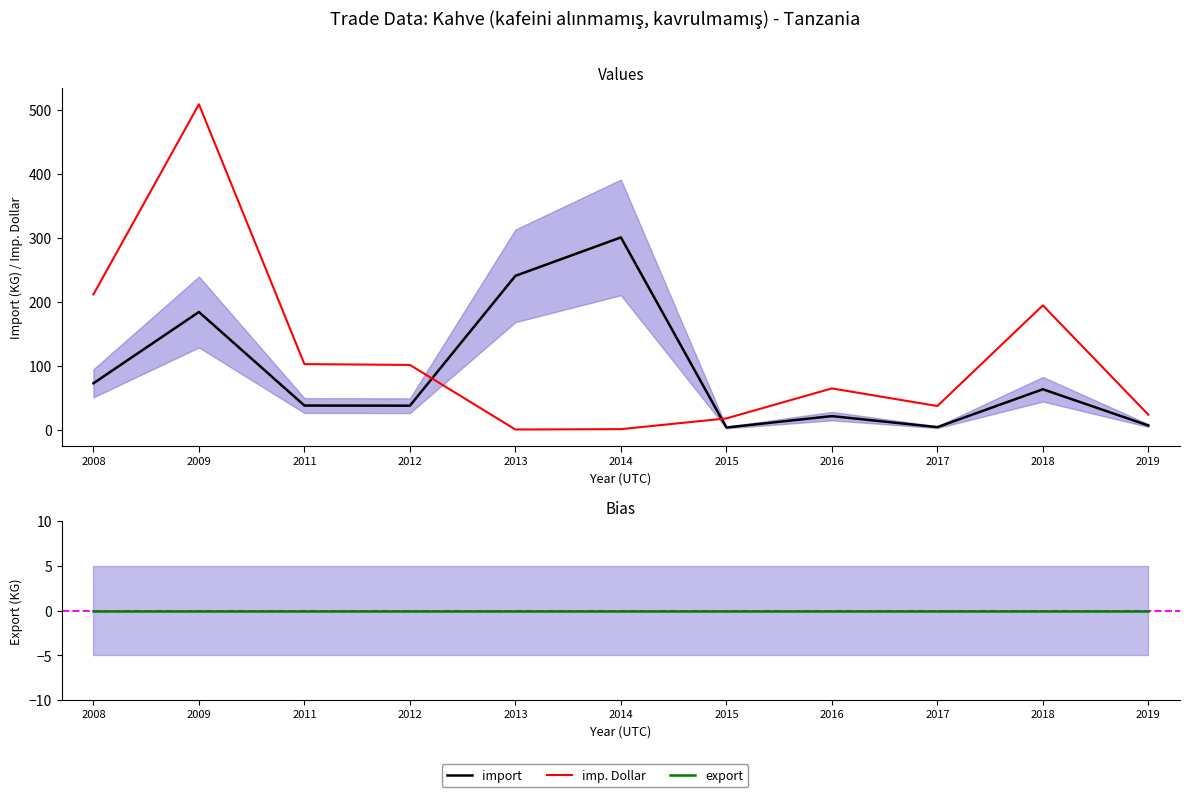

Rank the series at 2019 from lowest to highest value.

export, import, imp. Dollar